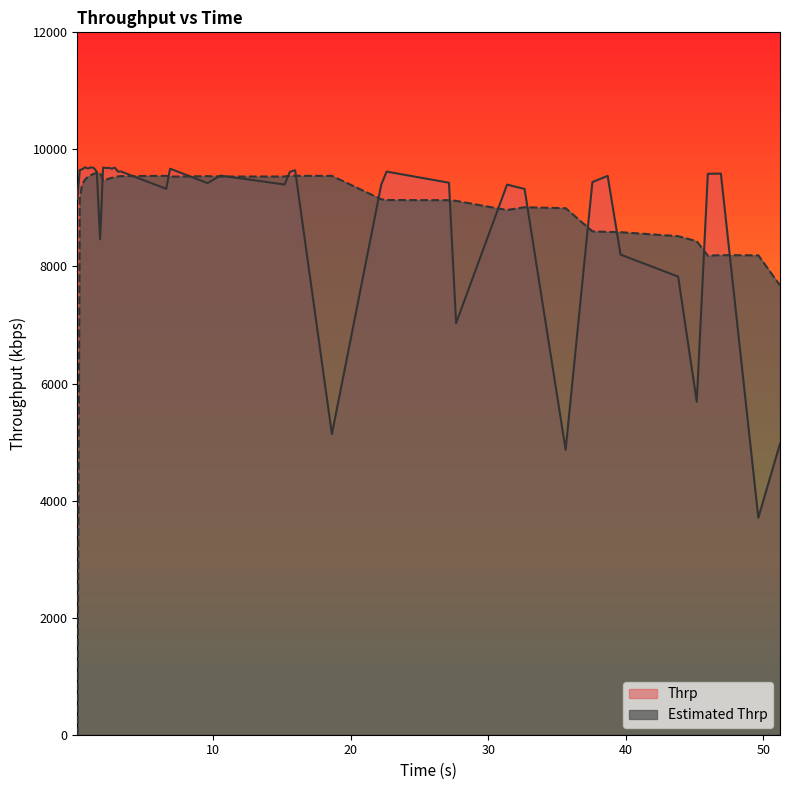

What is the greatest value displayed?

9694.0